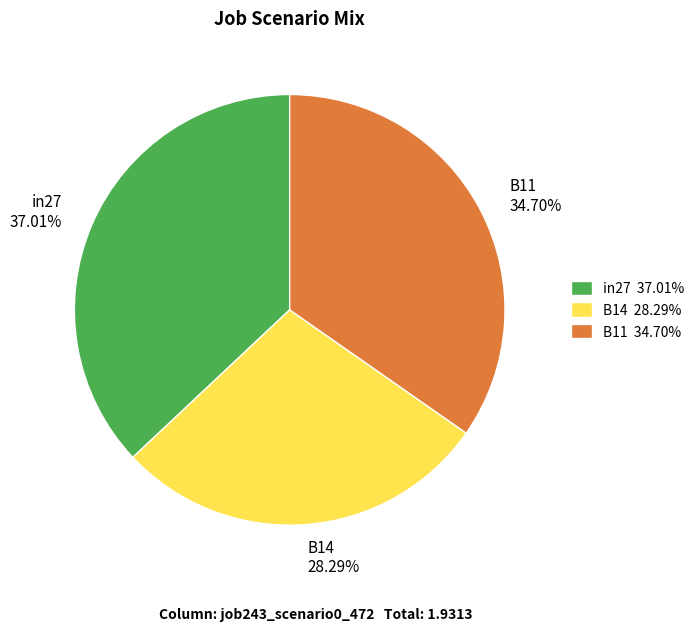

Is the sum of B11 and B14 greater than half?

Yes